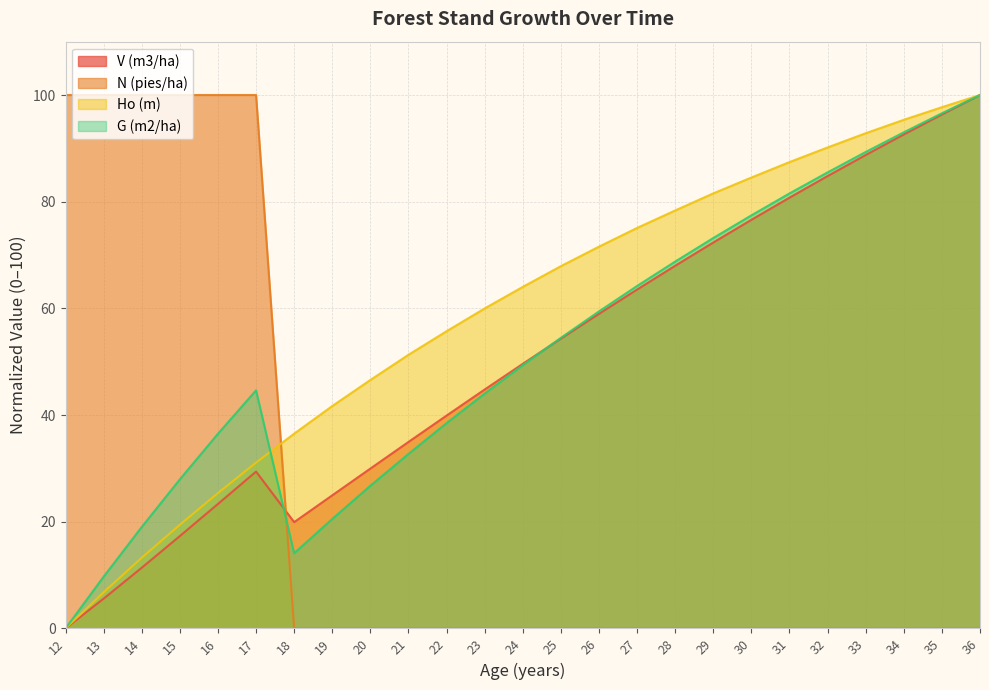

At which category is the sum across all series the highest?

36